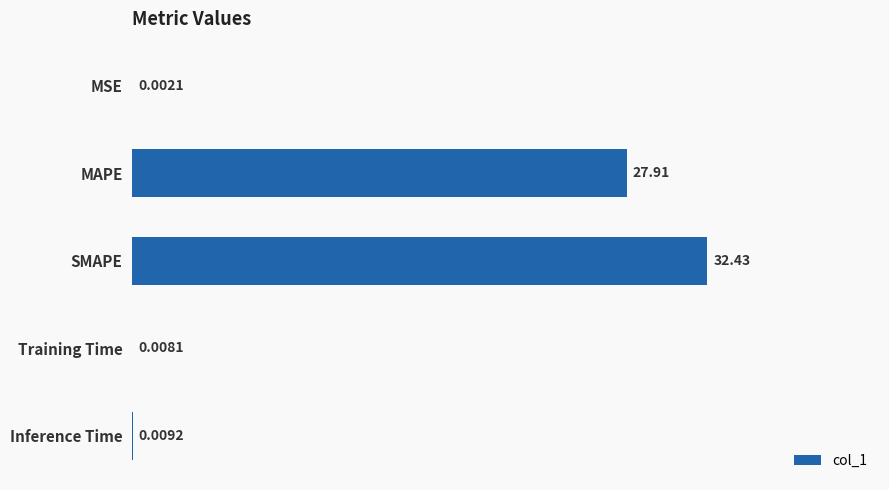

At which label is the value closest to 16?

MAPE